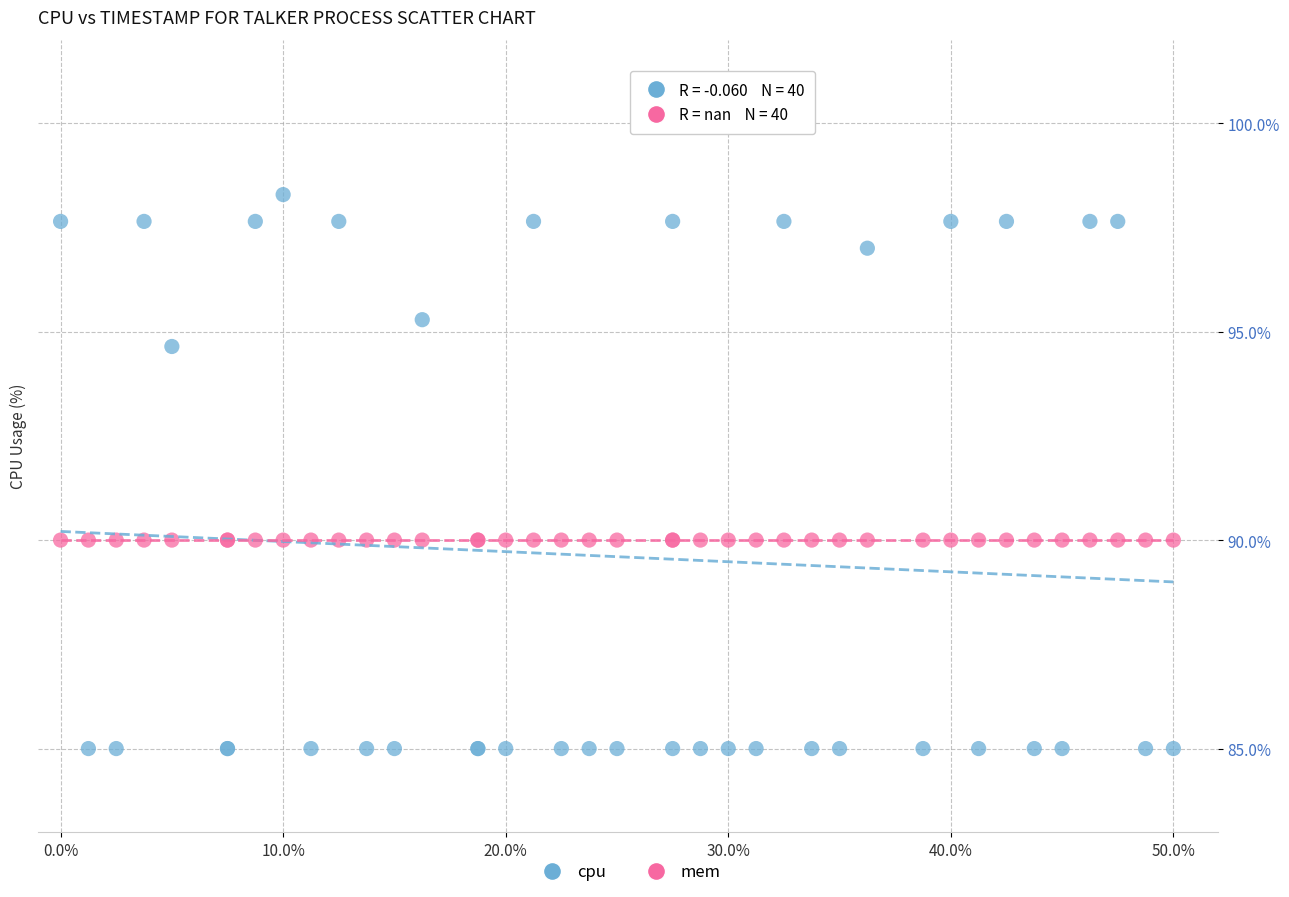

Which series reaches the minimum Y coordinate?

cpu